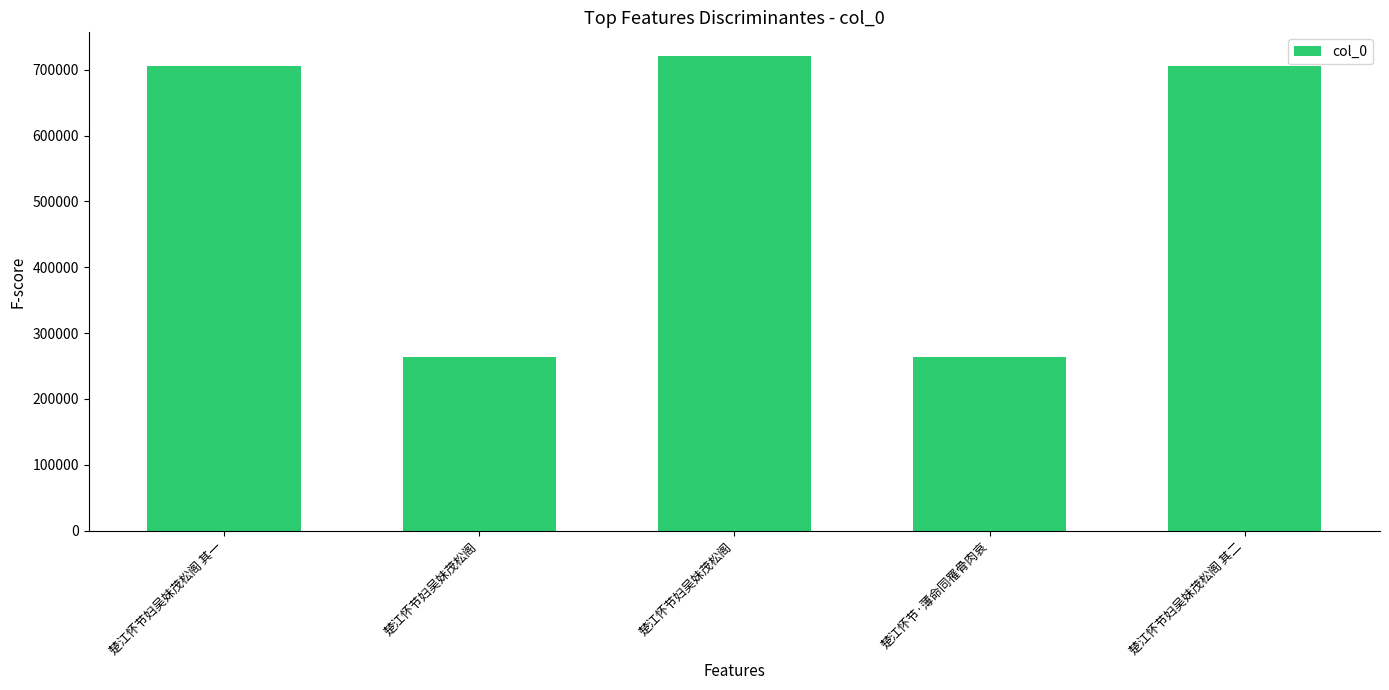

What is the label of the 4th bar from the left?

楚江怀节·薄命同罹骨肉哀